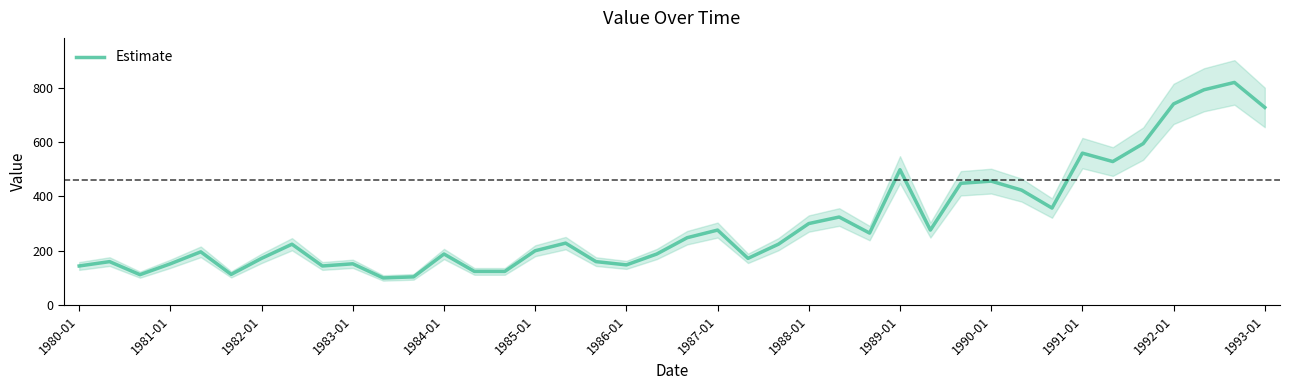

How many values are below 224?

19